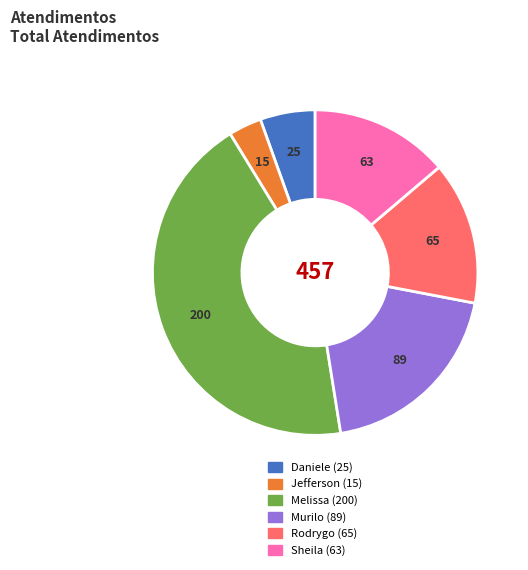

Which category has the smallest portion of the pie?

Jefferson (15)